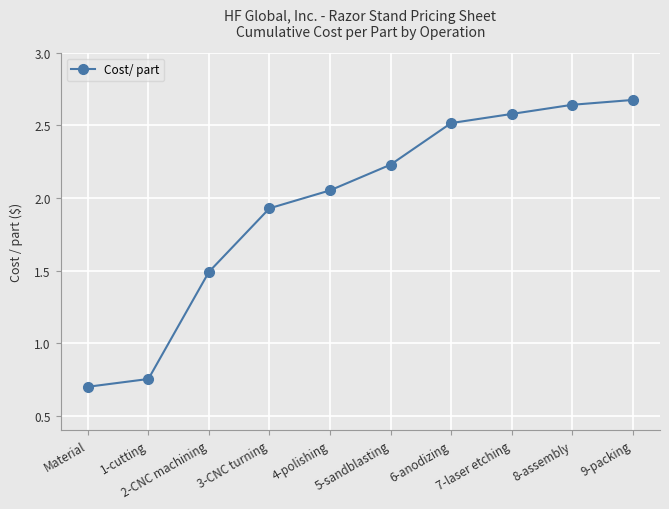

Which has a higher value, 9-packing or 3-CNC turning?

9-packing